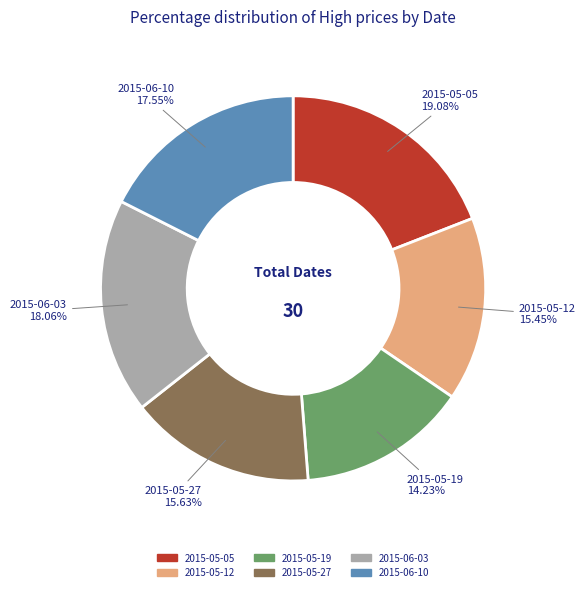

Is 2015-05-05 the majority of the pie?

No